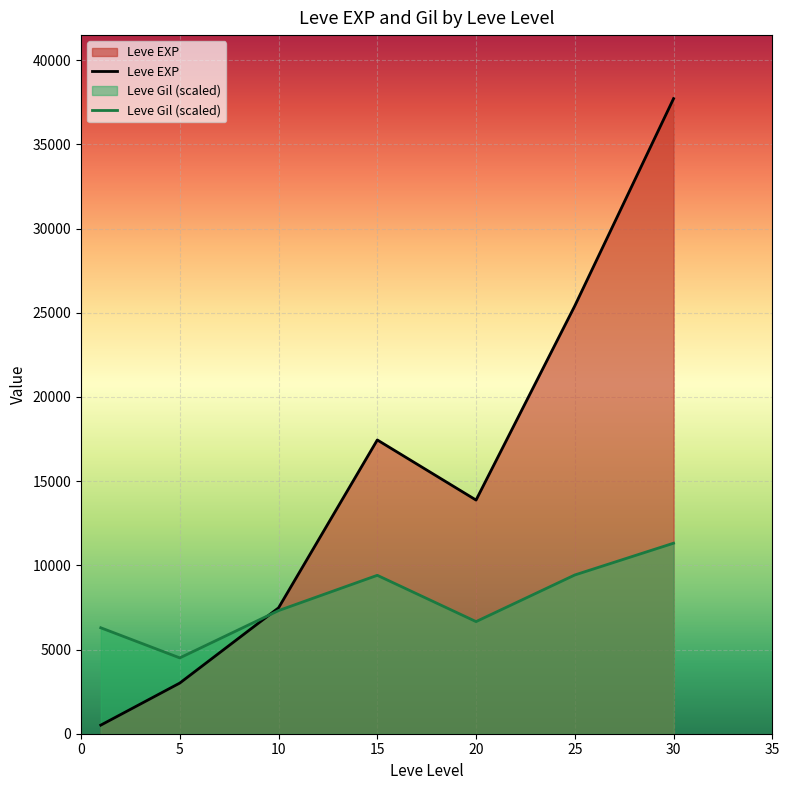

Which series has the widest spread of values?

Leve EXP